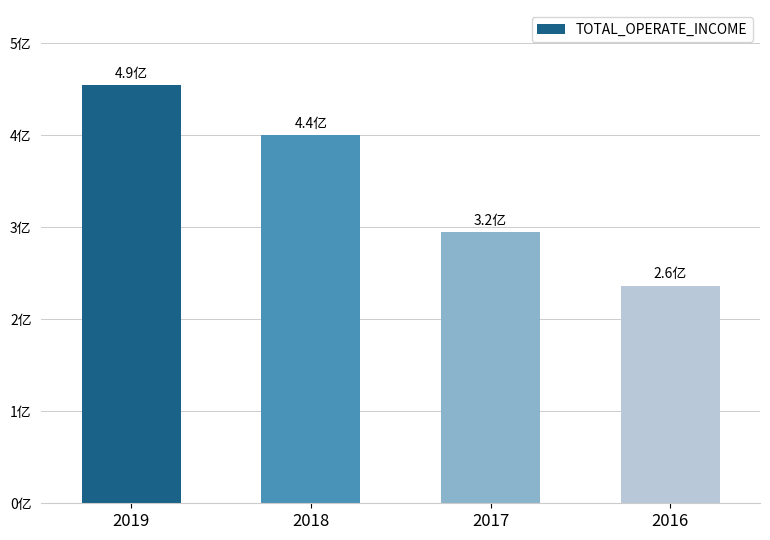

What is the smallest value displayed?

257718068.5